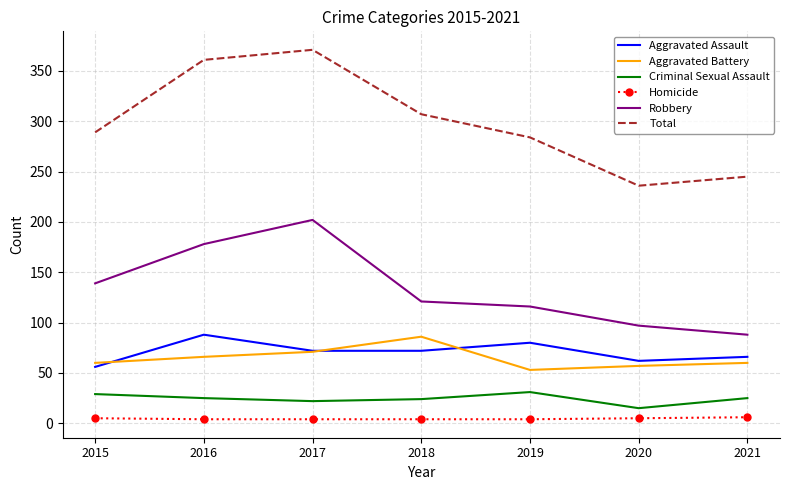

Which series changed the most between 2018 and 2021?

Total